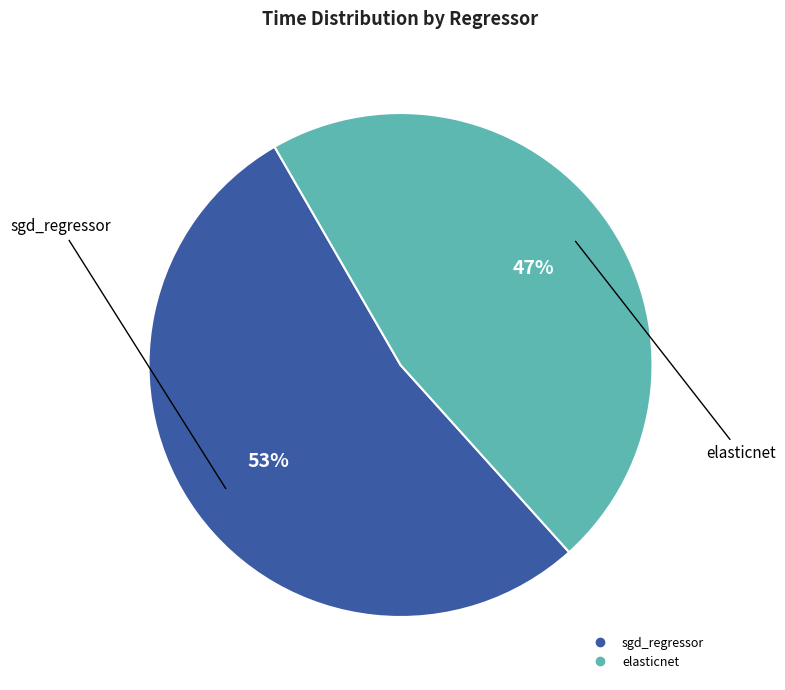

To the nearest percent, what portion does elasticnet represent?

47%